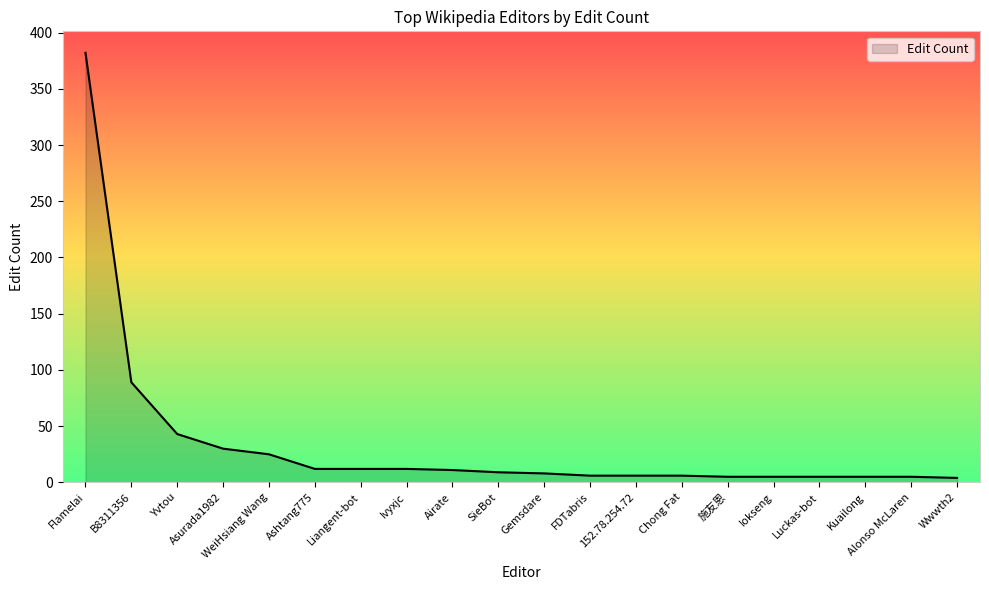

What is the average value?

34